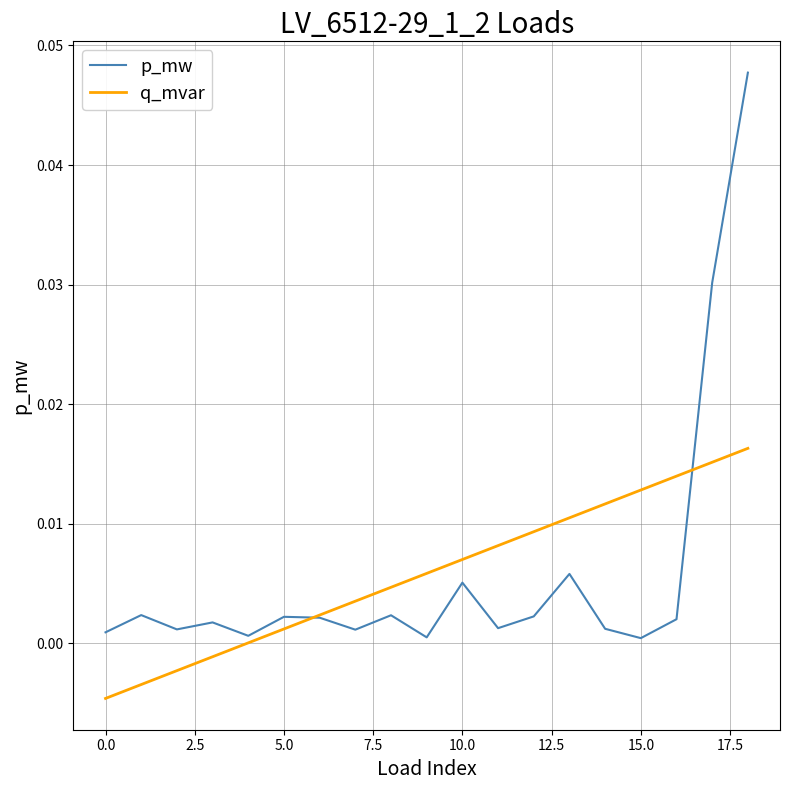

How many times do q_mvar and p_mw cross each other?

2